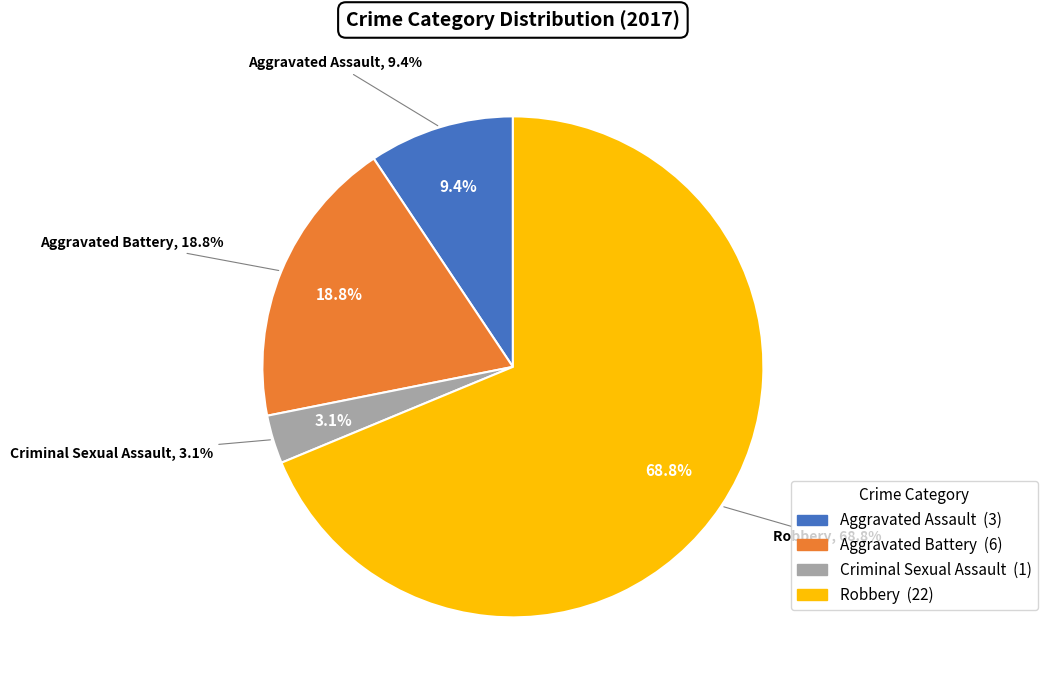

To the nearest percent, what is the average slice percentage?

25%